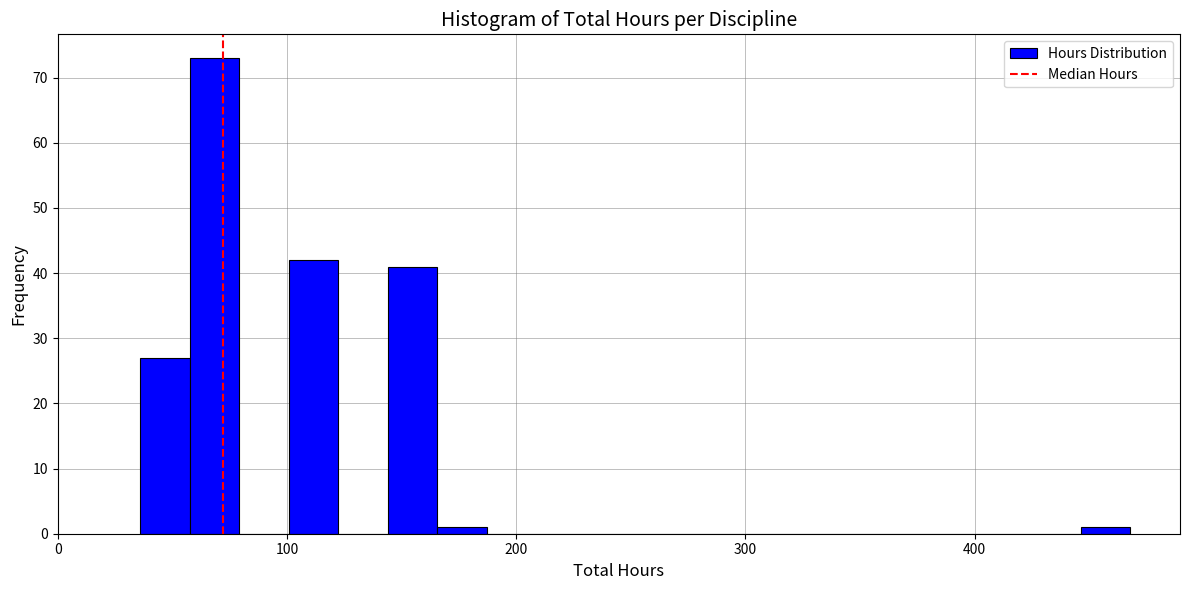

Around what value on the x-axis is the tallest bar? Give the approximate position of its centre, as read against the axis.

70